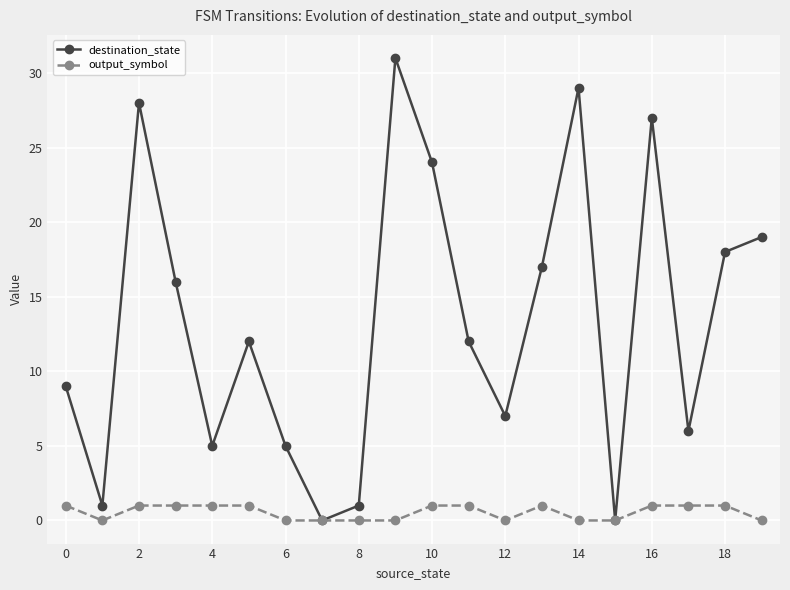

How many data points does each series have?

20